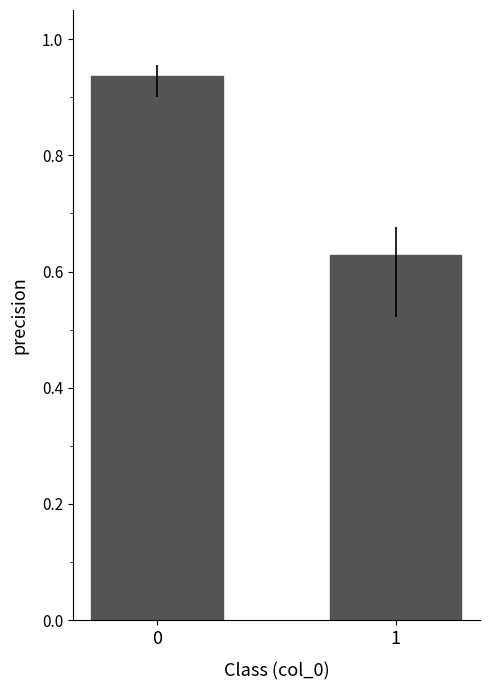

Where is the data nearest to the value 0?

1